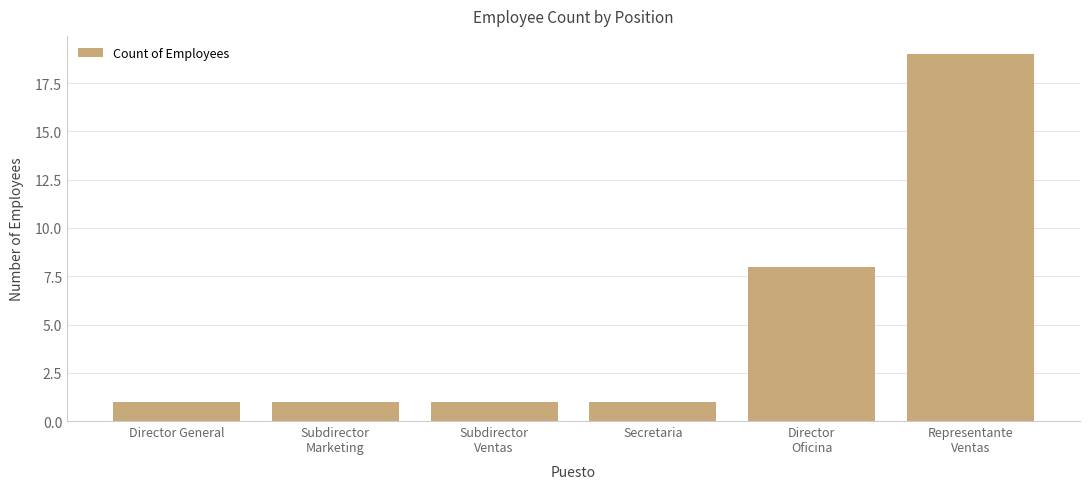

What is the greatest value displayed?

19